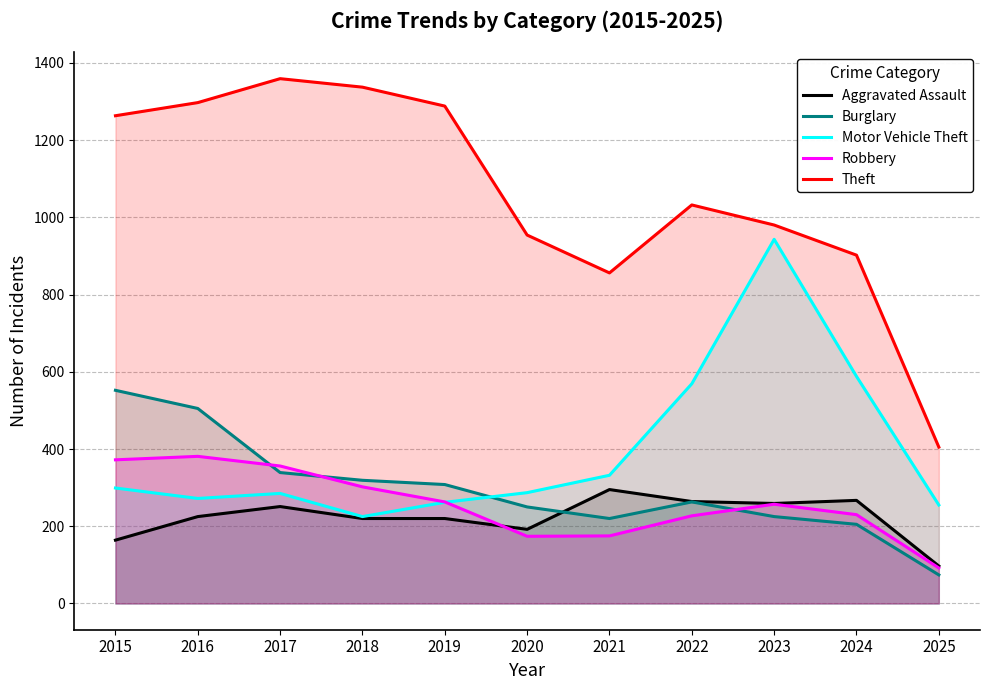

What are all the series names shown in the legend?

Aggravated Assault, Burglary, Motor Vehicle Theft, Robbery, Theft